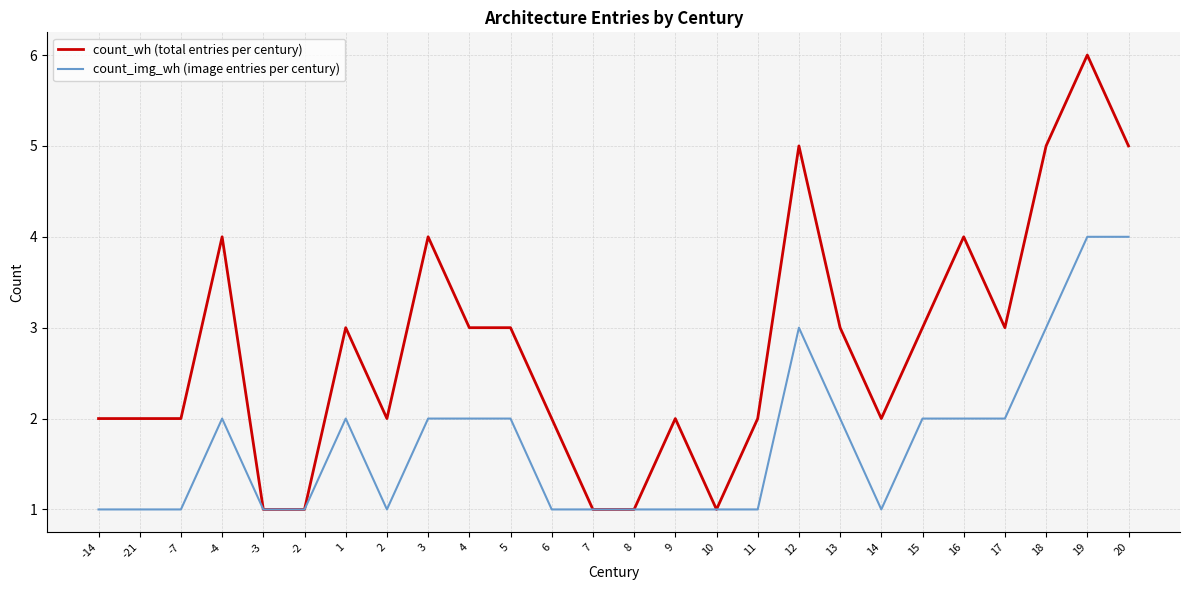

What position from the right is 11?

10